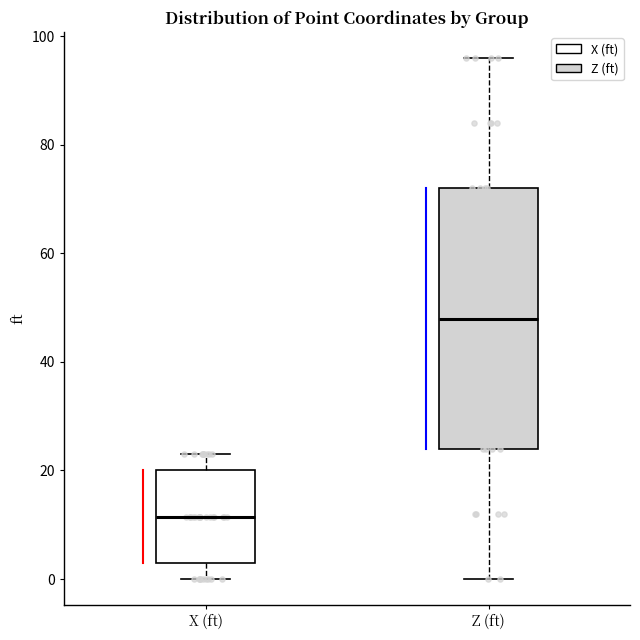

Which box is the tallest, from its lower edge to its upper edge?

Z (ft)